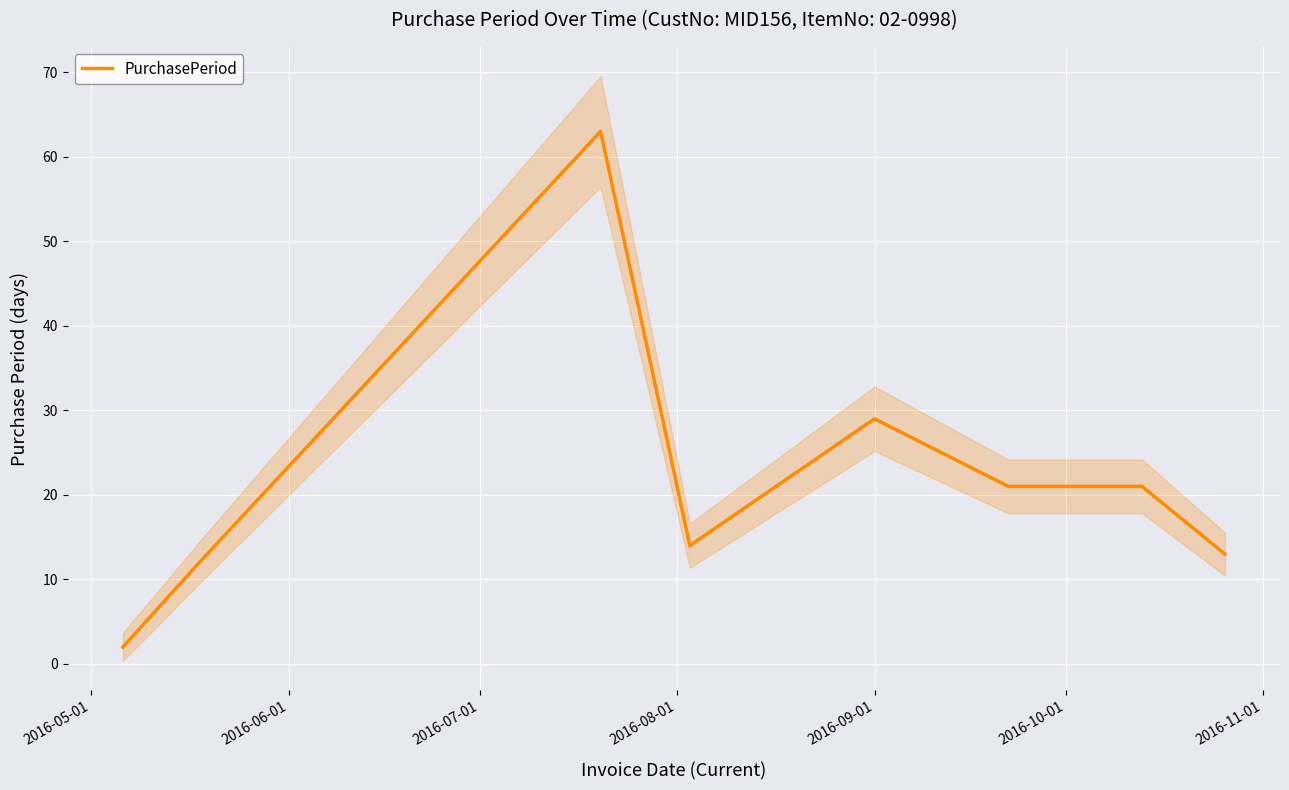

What is the difference between the second highest and second lowest values?

17